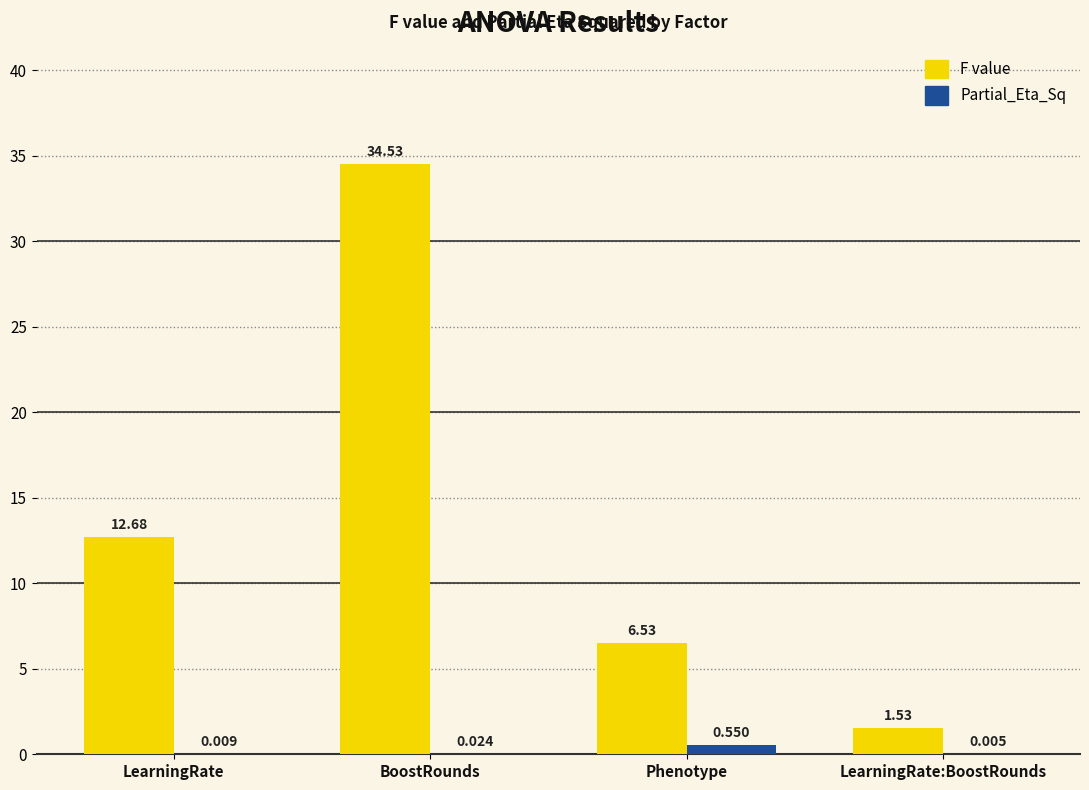

Where does the F value series first go above 12?

LearningRate